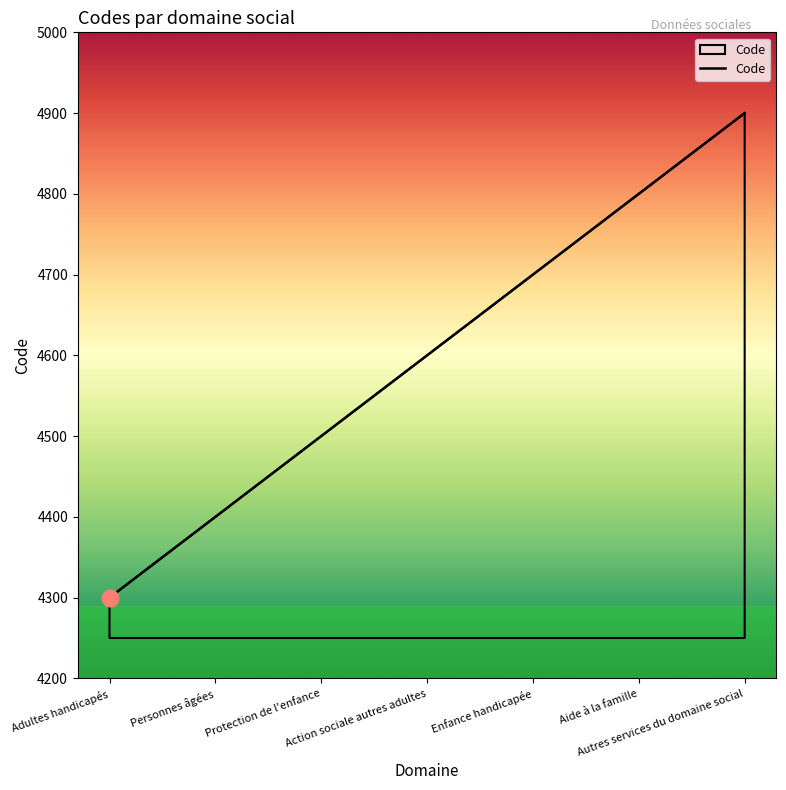

True or false: the data has more than 0 interior local peaks.

False